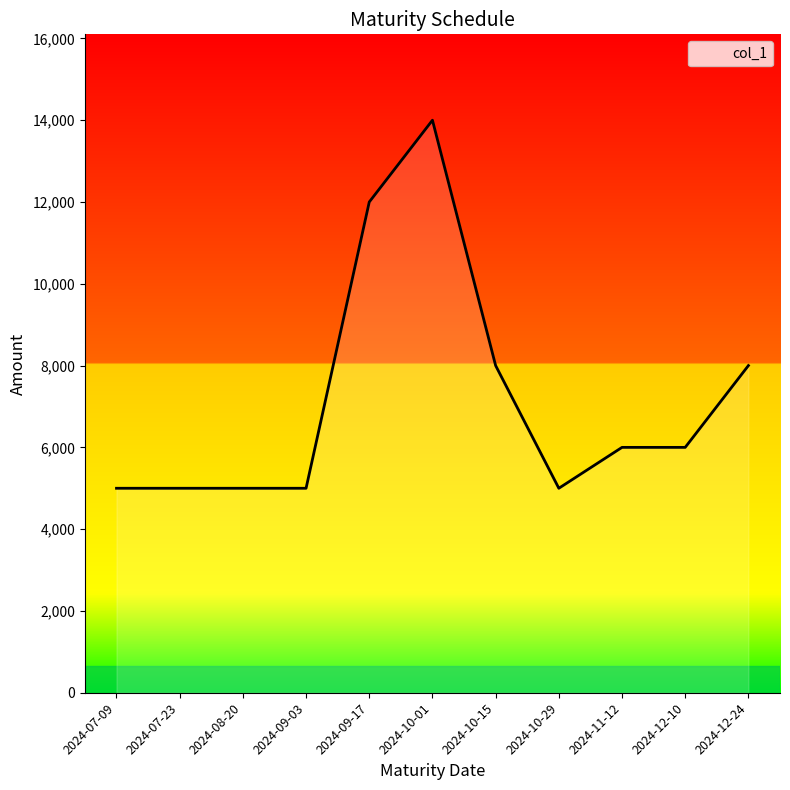

What is the difference between the maximum and minimum values?

9000